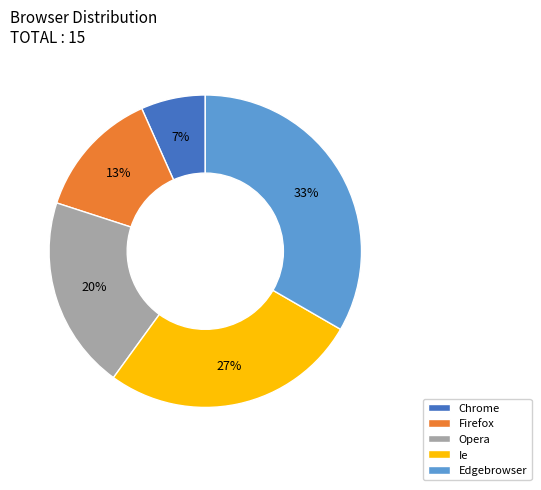

Is the sum of Ie and Chrome greater than half?

No